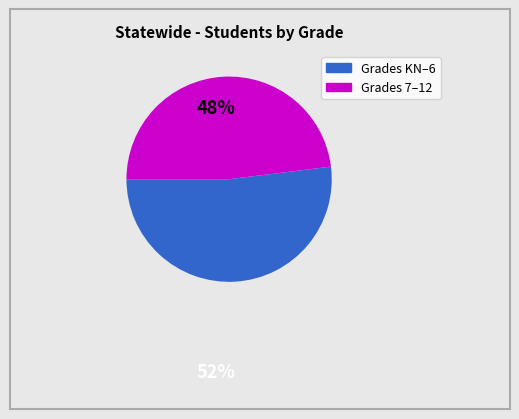

How many slices are in this pie chart?

2